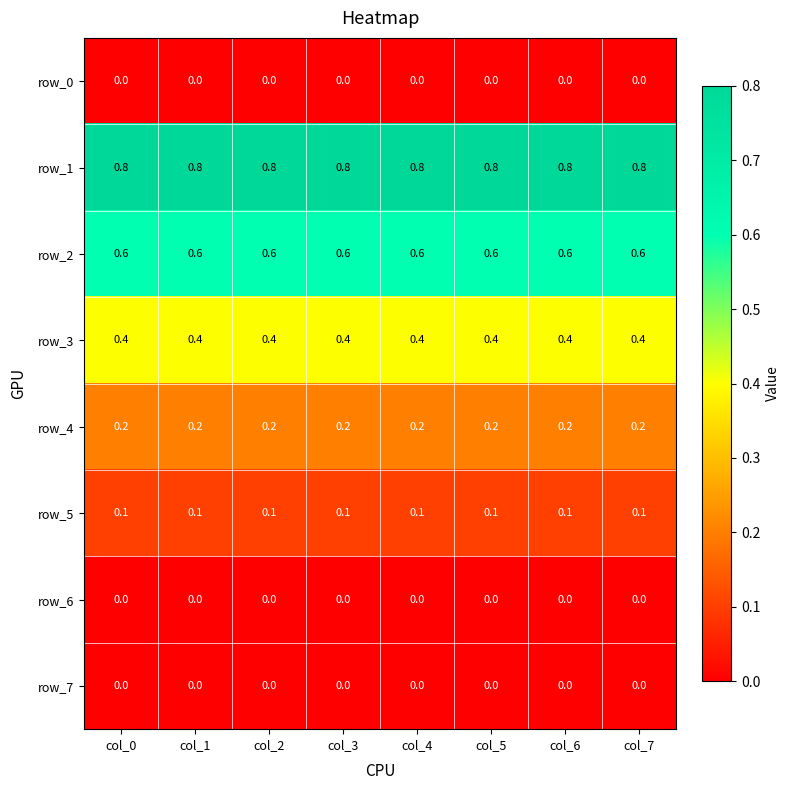

How many distinct data groups are displayed?

8